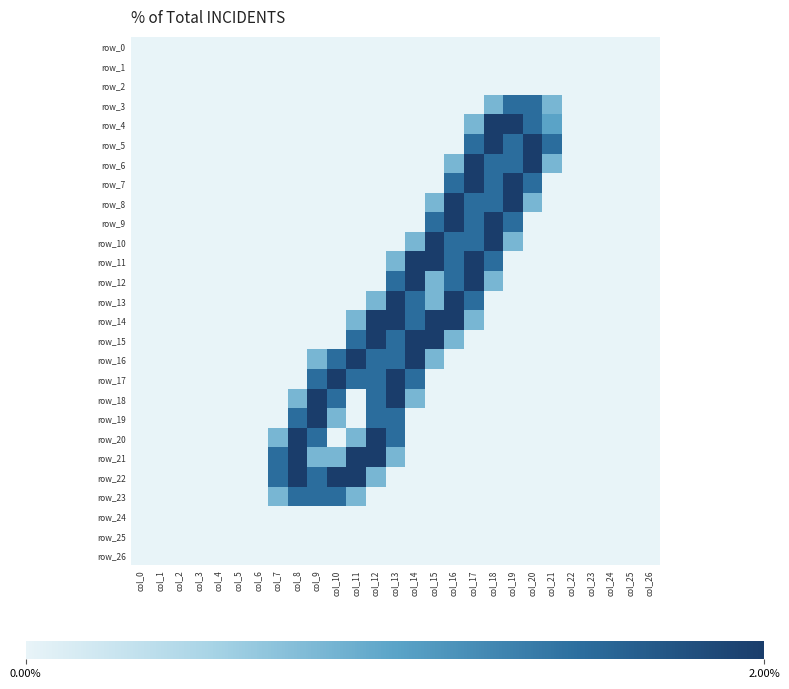

The value of row_8 at col_3 is 0.0. True or false?

True